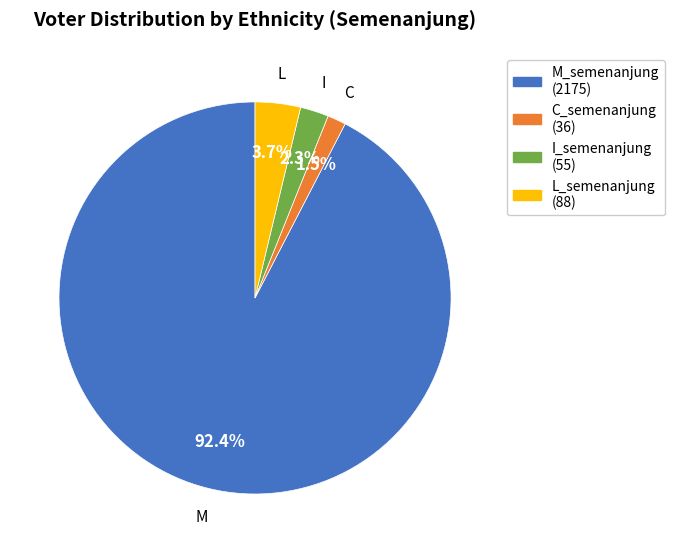

Does any single category account for the majority?

Yes